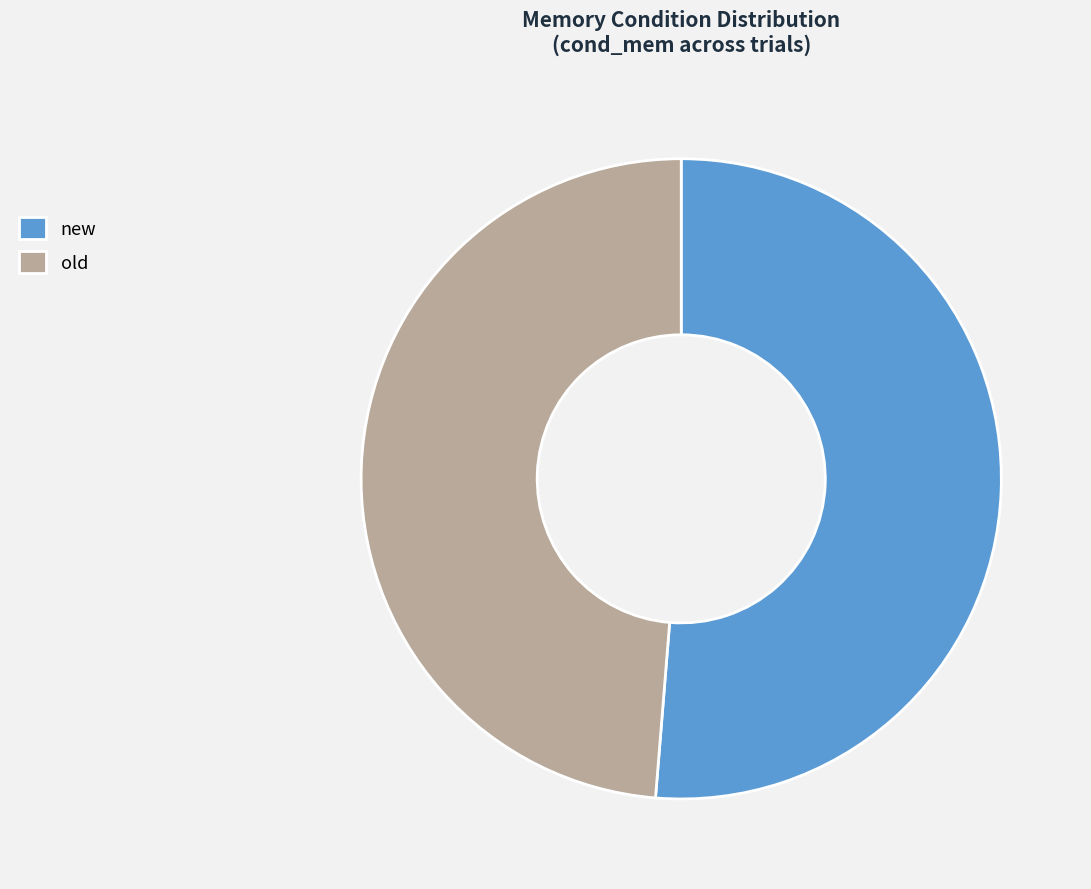

Count the number of slices in the pie.

2